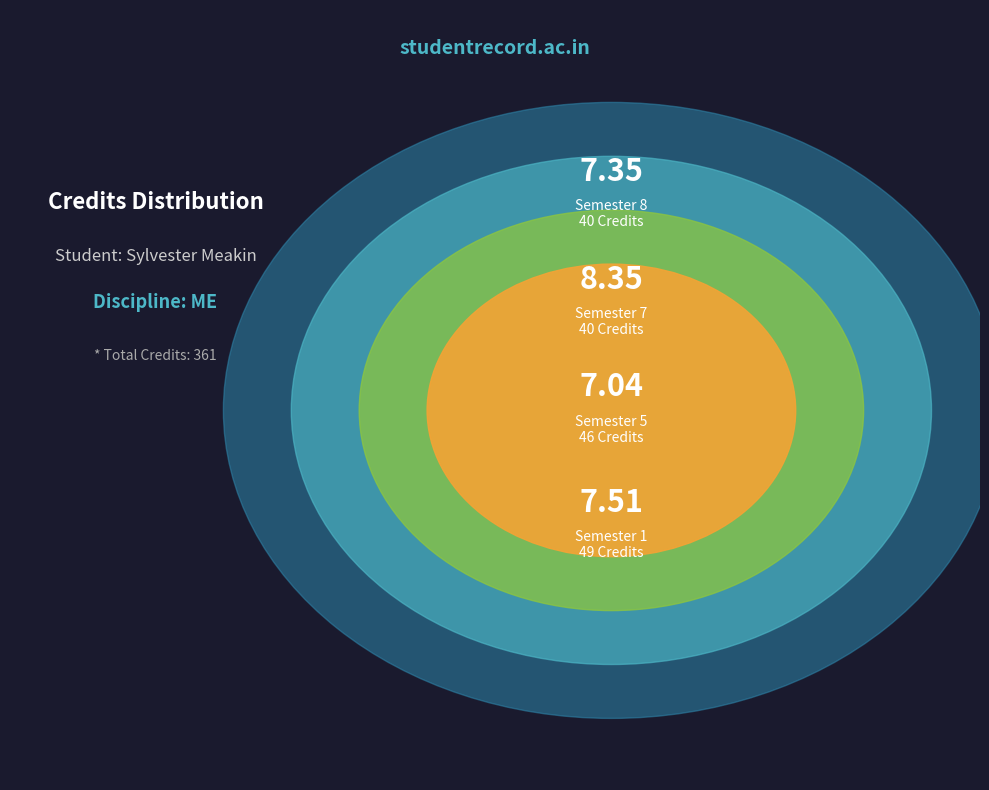

The Semester 1 slice represents 5% of the pie. True or false?

False